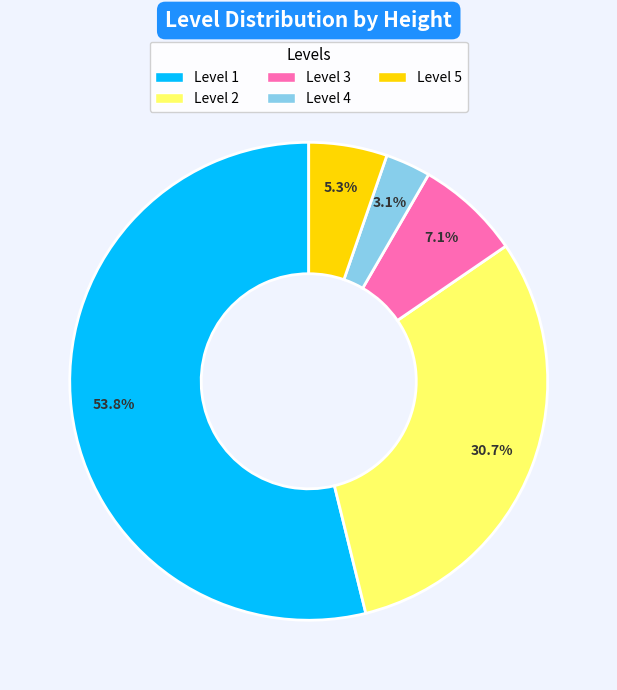

Which slice represents more than half of the pie?

Level 1